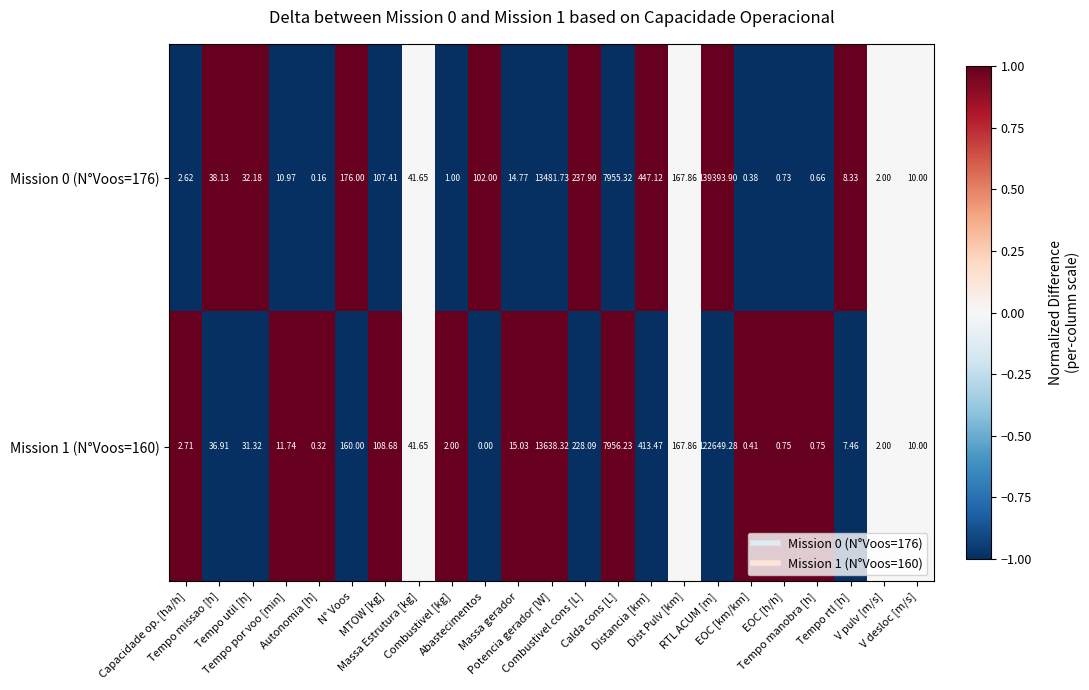

At which category does the chart reach its peak across all series?

RTL ACUM [m]